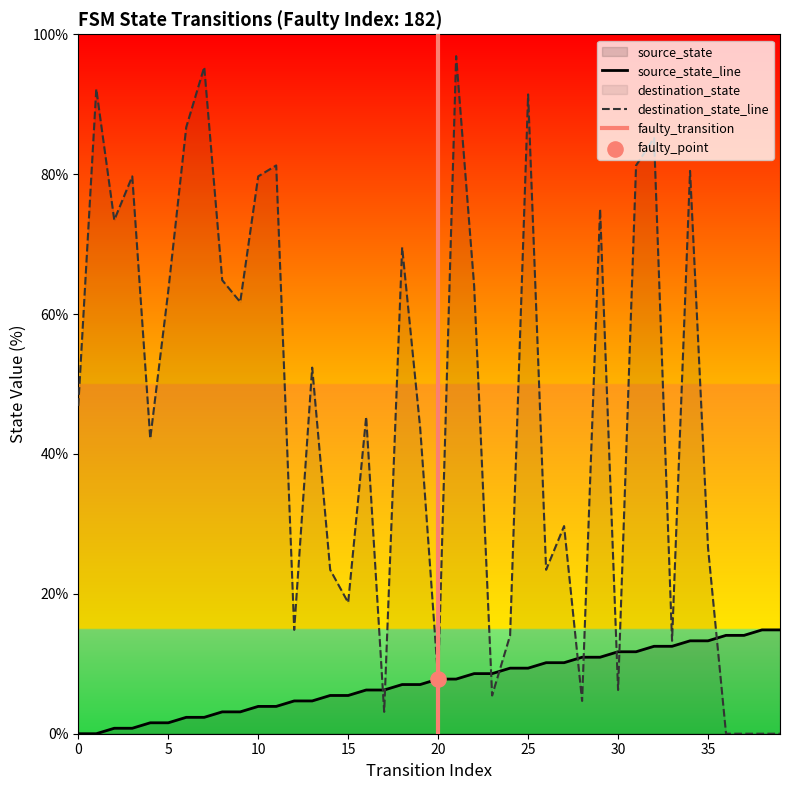

Which series has the largest Y range (max minus min)?

destination_state